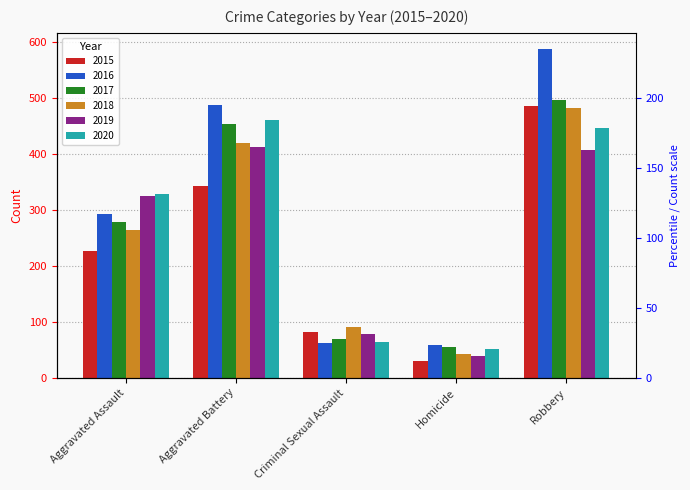

At Aggravated Battery, list the series in order from largest to smallest.

2016, 2020, 2017, 2018, 2019, 2015